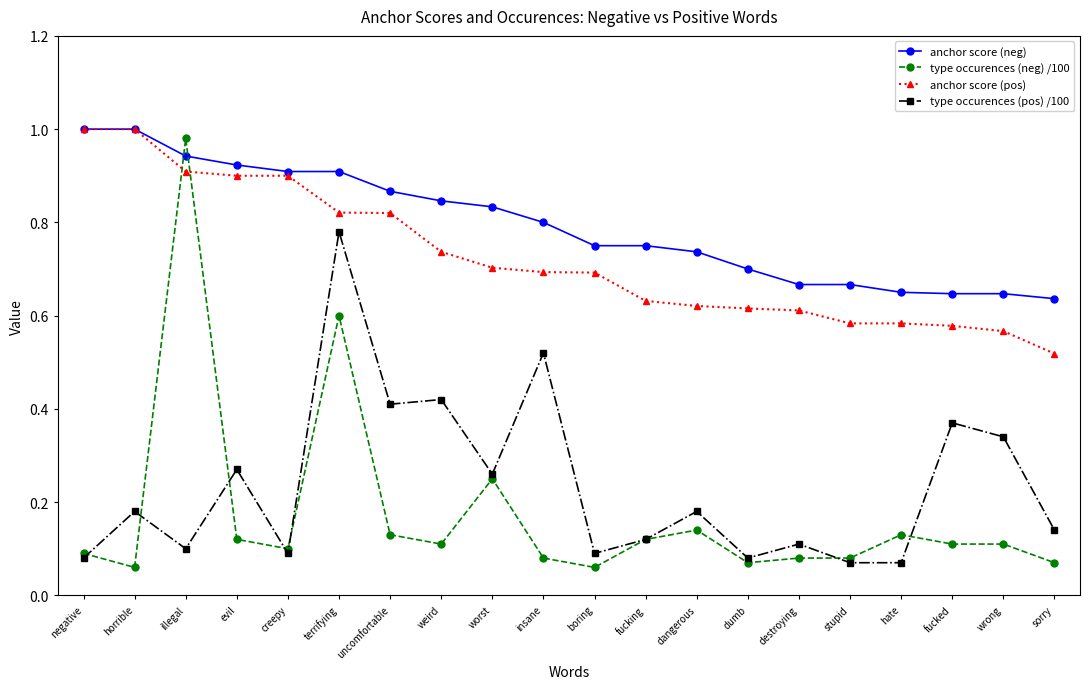

At which label does type occurences (neg) /100 reach its peak?

illegal